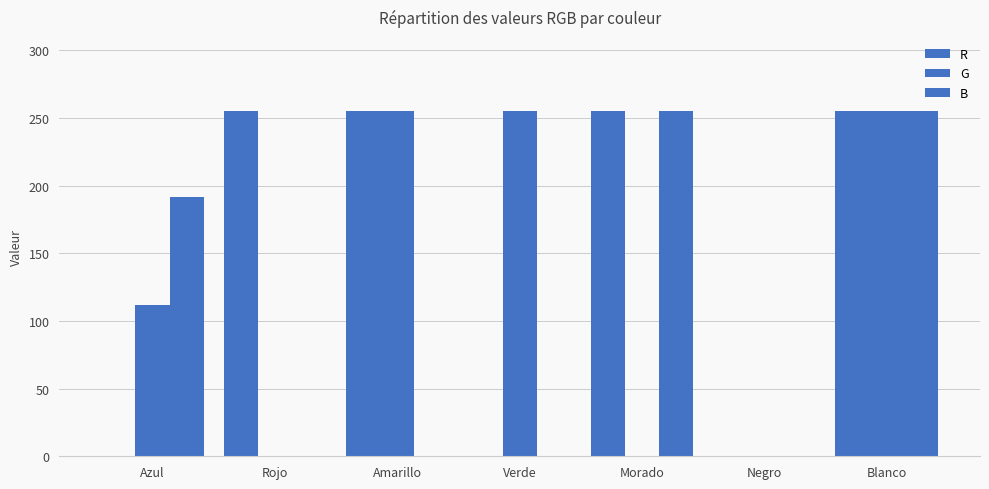

Are the bars horizontal?

No